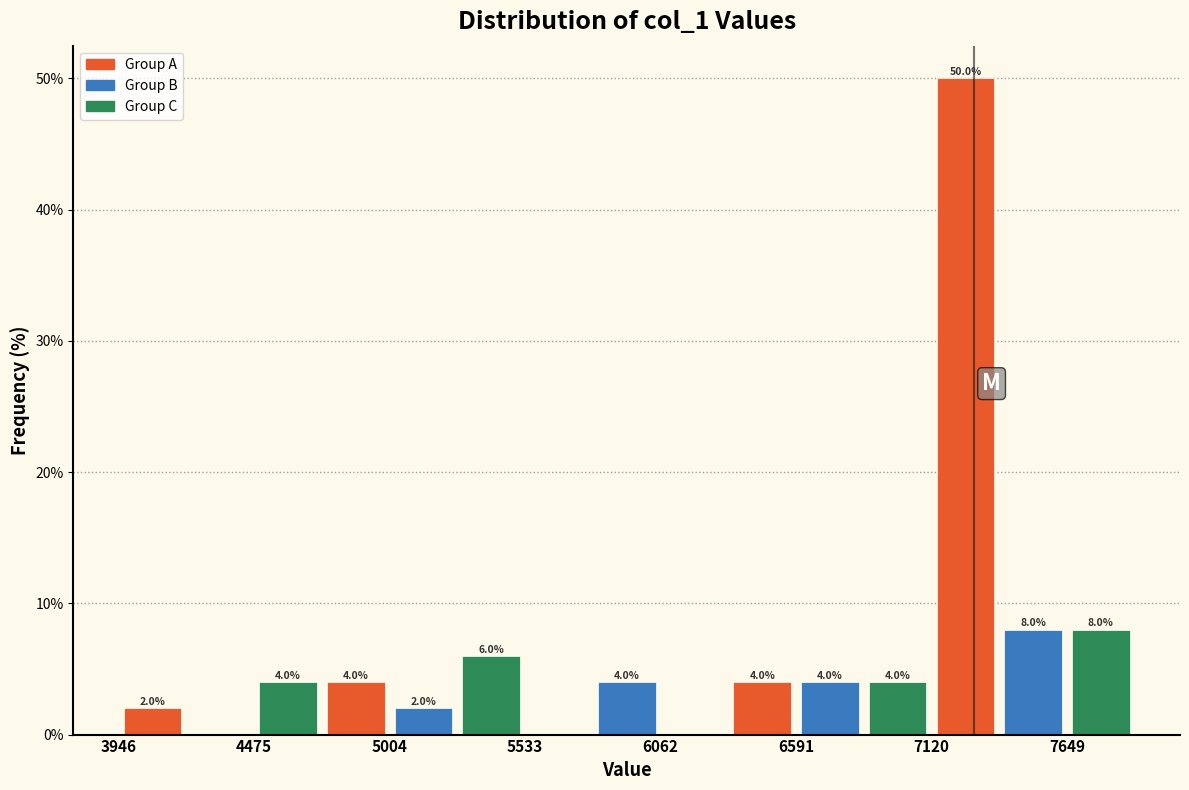

Read against the x-axis, roughly where is the centre of the tallest bar?

7300